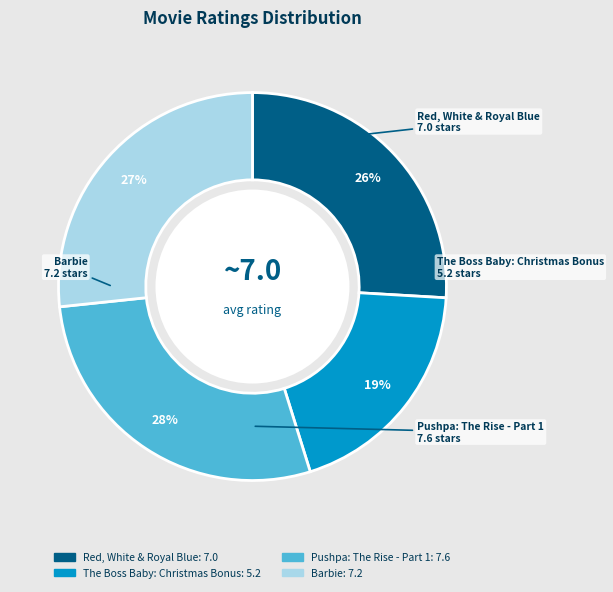

Which has a higher value, Barbie or Pushpa: The Rise - Part 1?

Pushpa: The Rise - Part 1